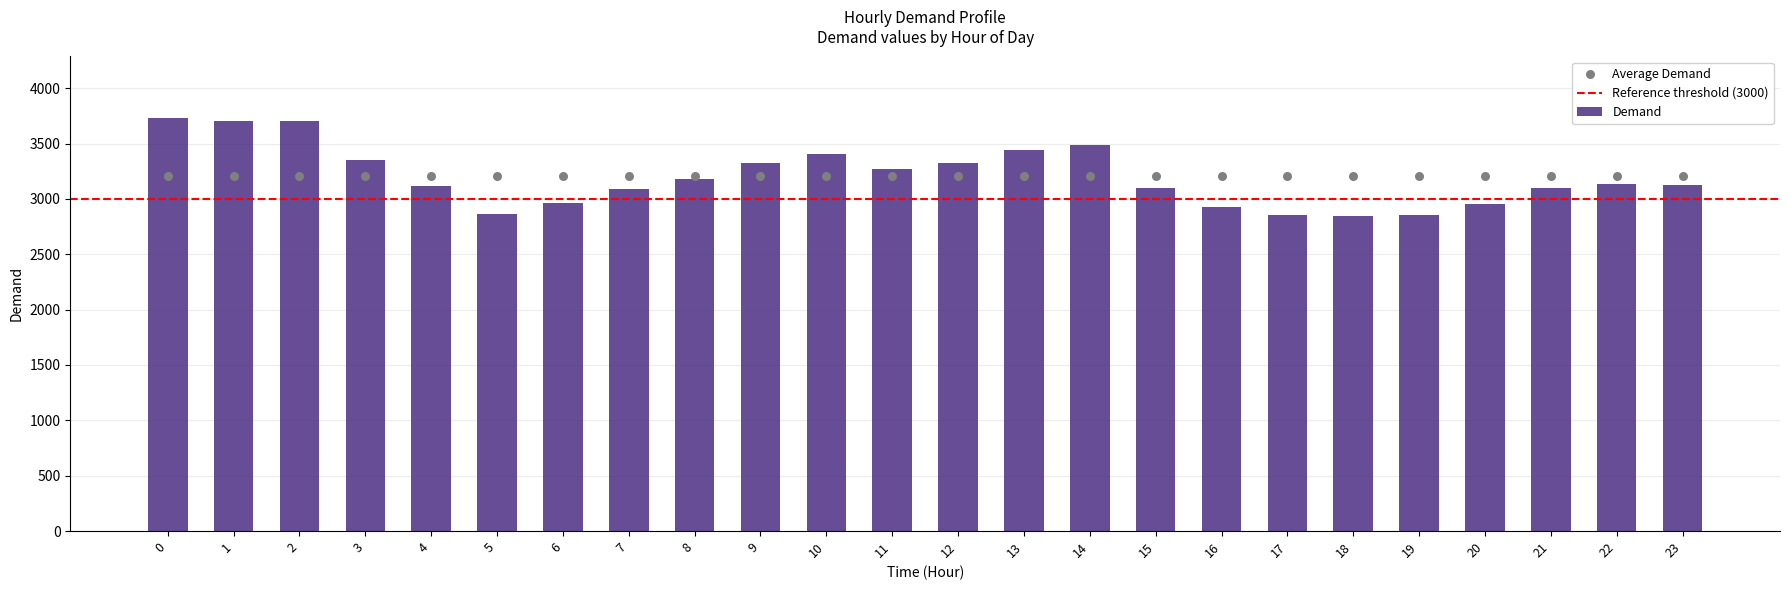

Between 9 and 8, which is larger?

9